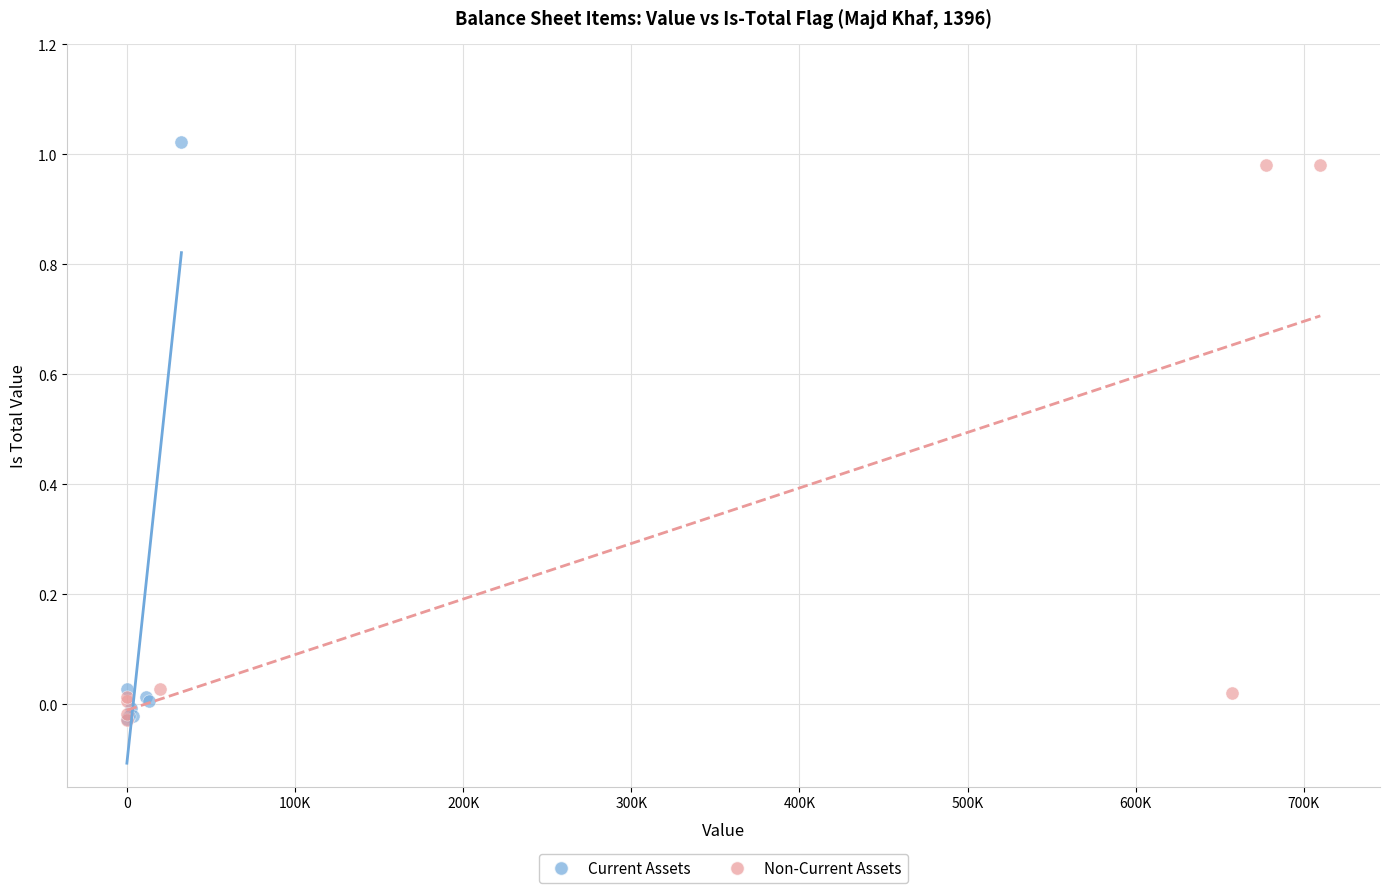

Which series reaches the maximum Y coordinate?

Current Assets